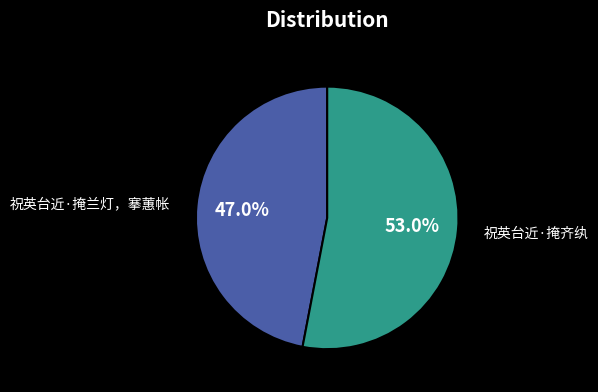

What percentage is the 祝英台近·掩兰灯，搴蕙帐 slice, to the nearest percent?

47%